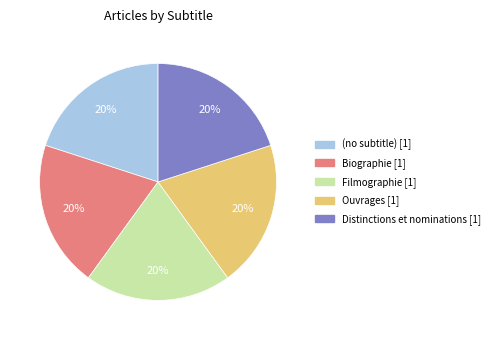

Is it true that Distinctions et nominations is 26% of the pie?

False